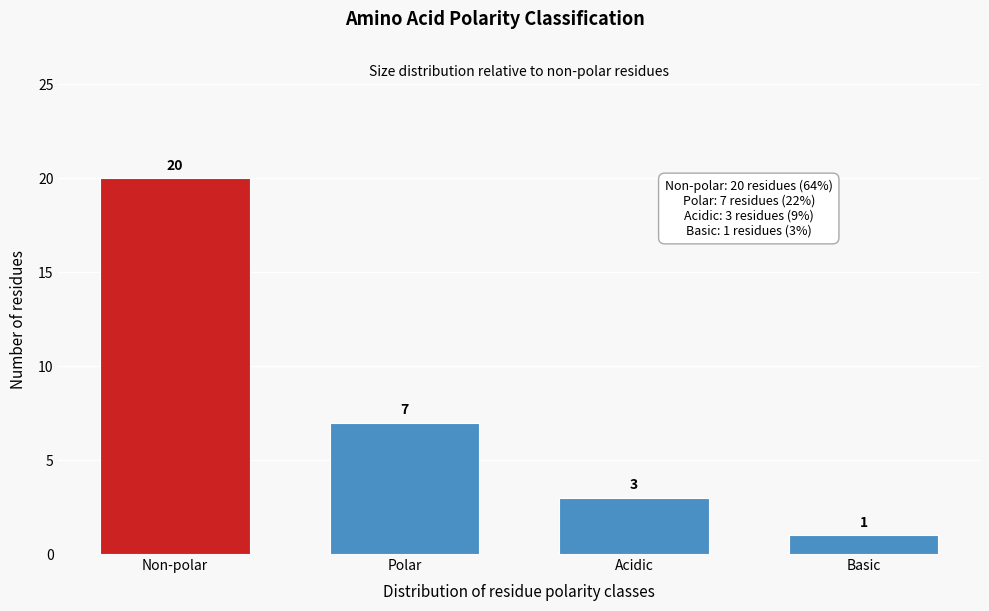

Reading left to right, what are all the values shown in this chart?

20	7	3	1